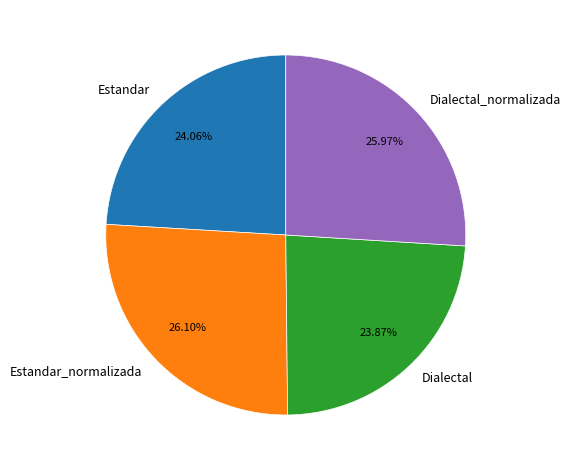

Is there any slice that represents more than half of the pie?

No